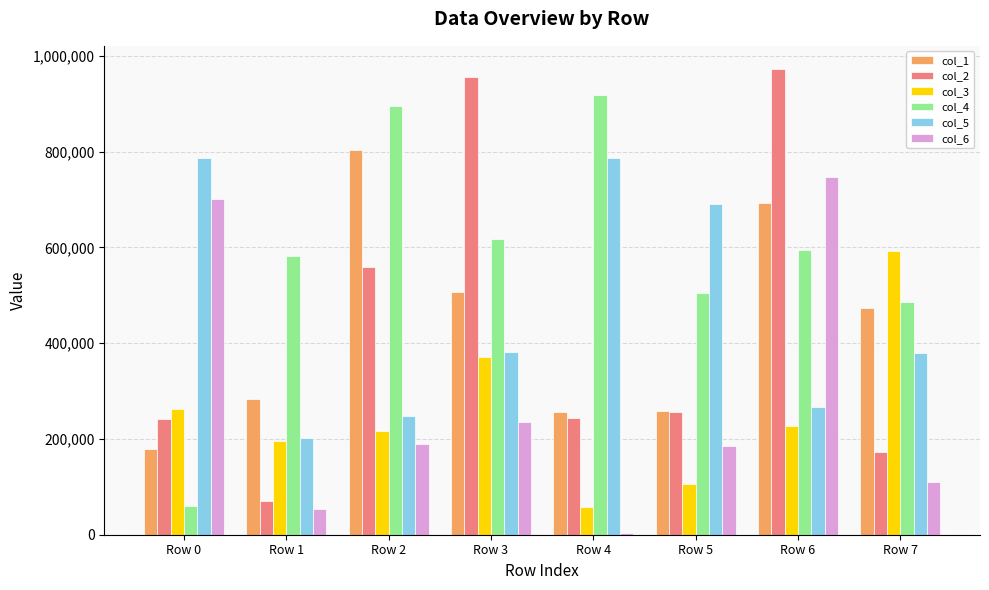

What is the value of the col_4 bar at the 8th from the left?

486476